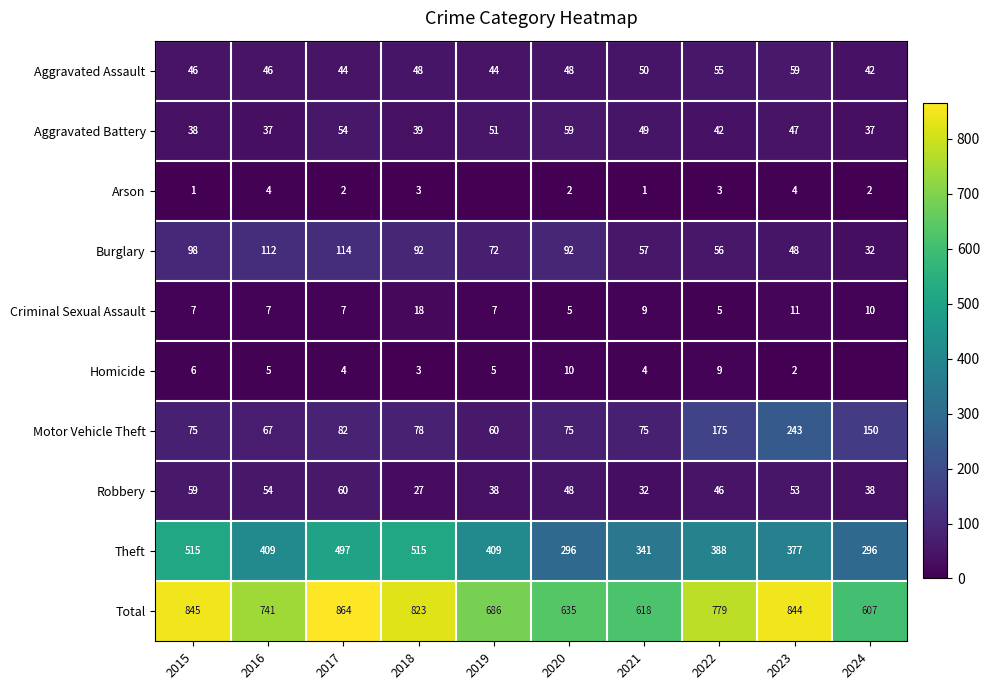

Rank the categories by Total value from highest to lowest.

2017, 2015, 2023, 2018, 2022, 2016, 2019, 2020, 2021, 2024